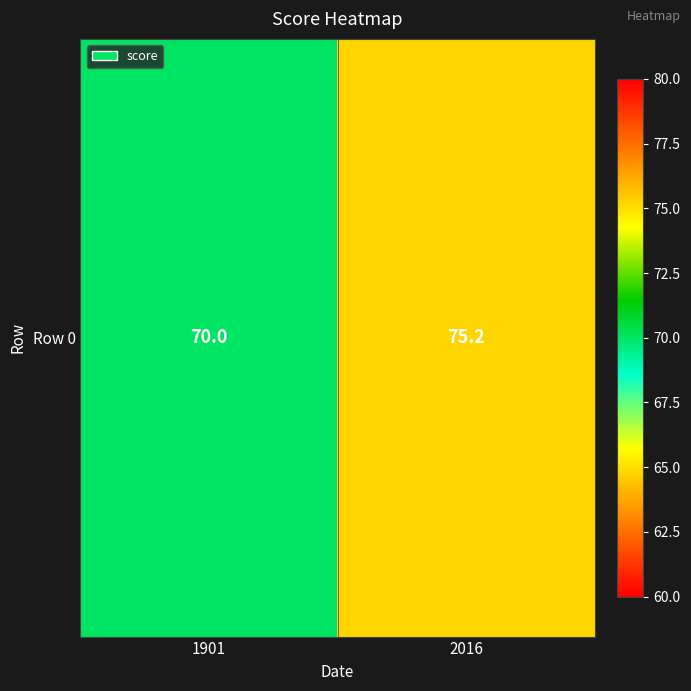

Reading left to right, what are all the values shown in this chart?

70.0	75.2